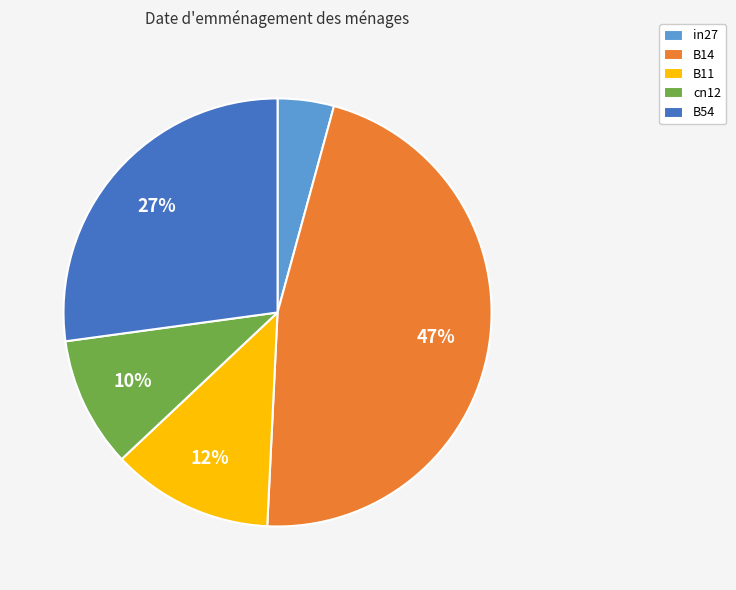

To the nearest percent, what portion does in27 represent?

4%